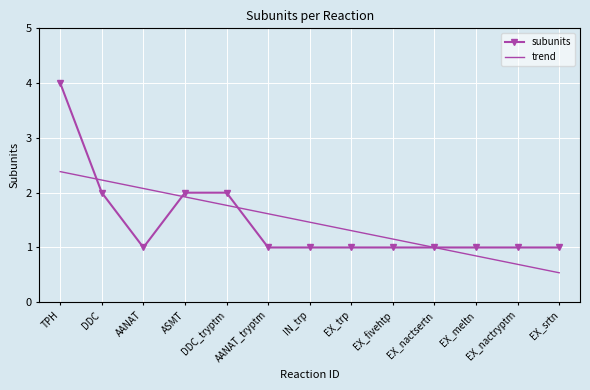

Which series has the largest range (max minus min)?

subunits